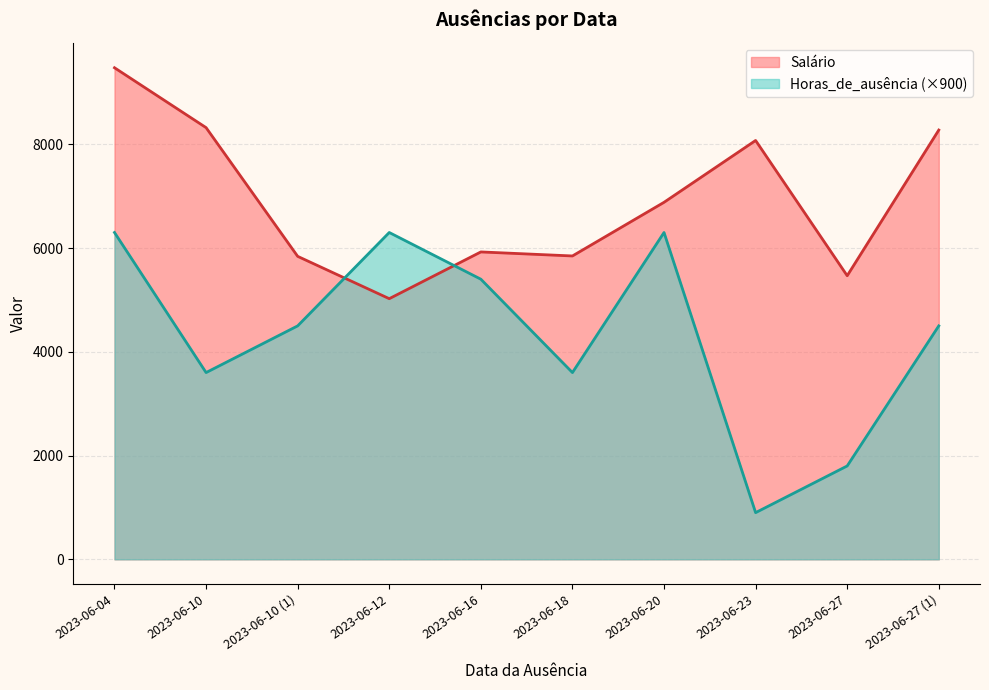

How many times do Horas_de_ausência and Salário cross each other?

2